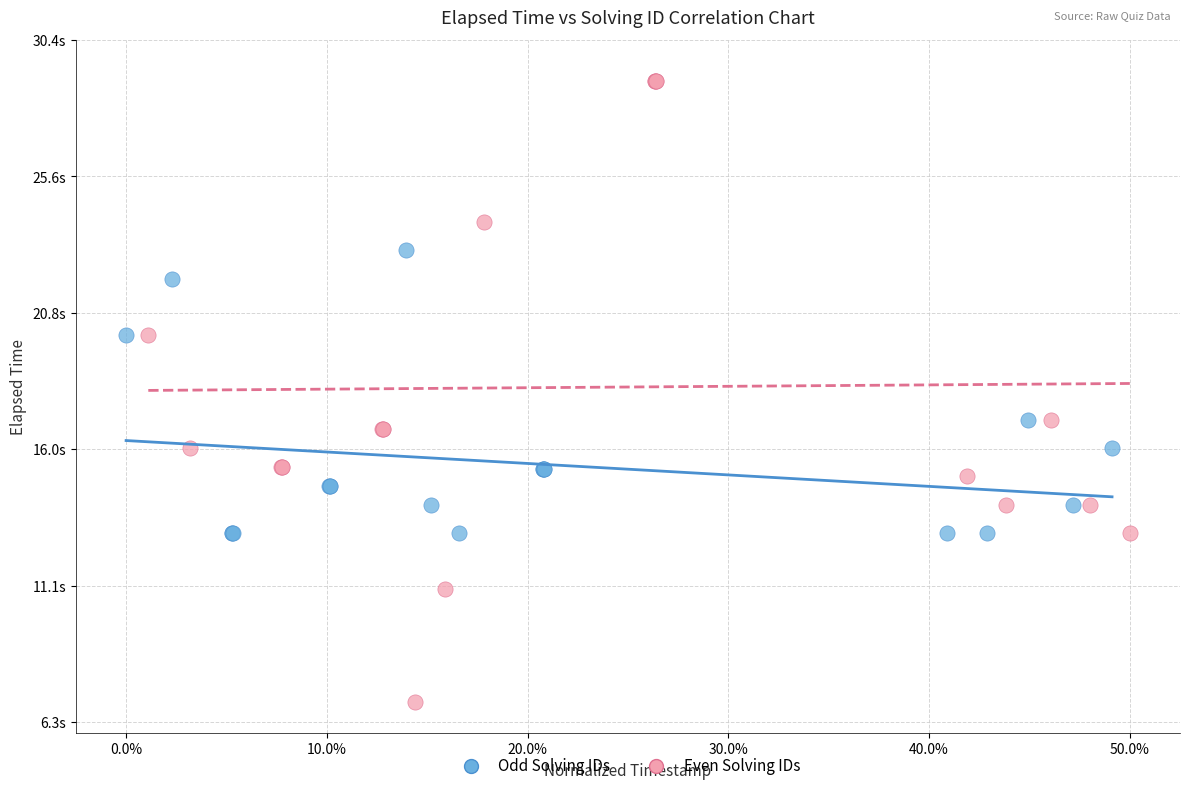

What are all the series names shown in the legend?

Odd Solving IDs, Even Solving IDs